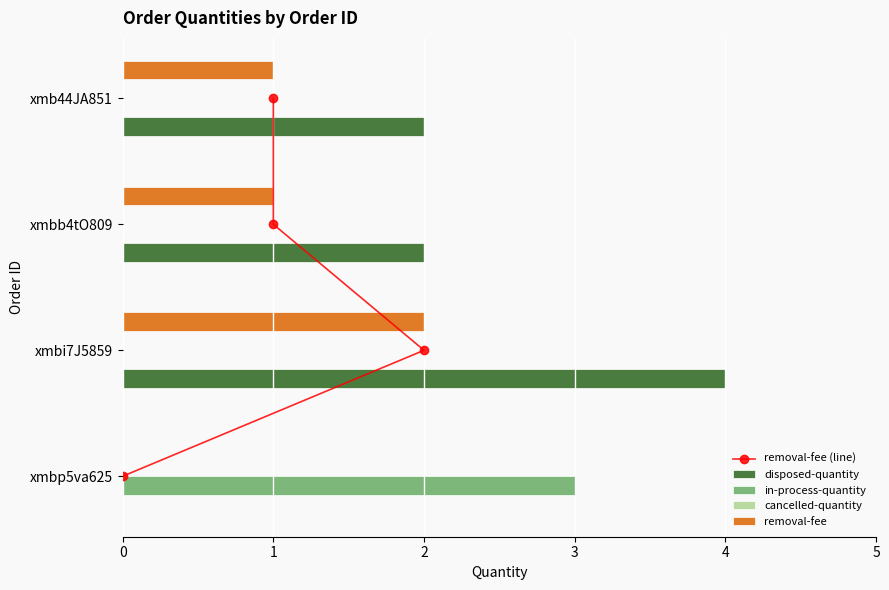

The removal-fee series shows 1 at xmbb4tO809. True or false?

True